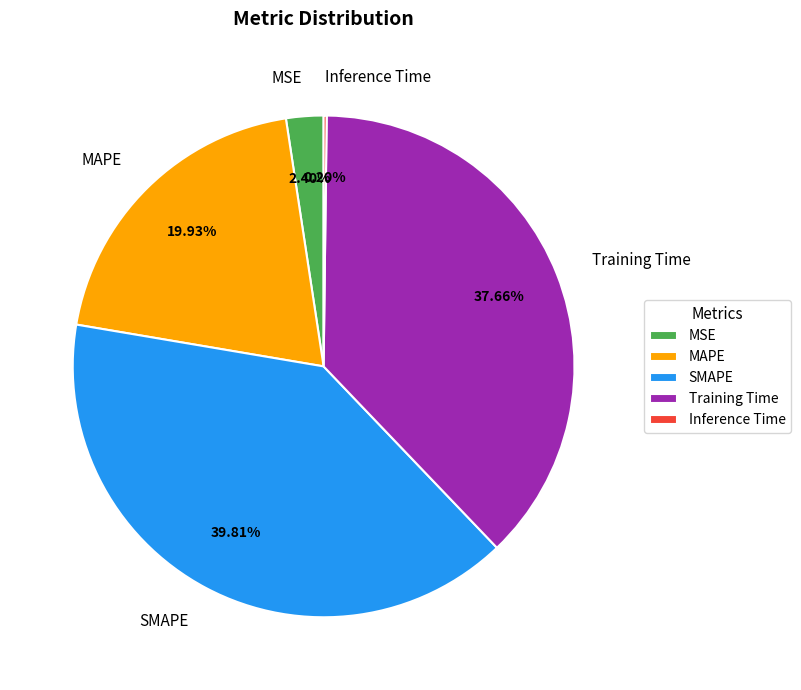

To the nearest percent, what is the average slice percentage?

20%